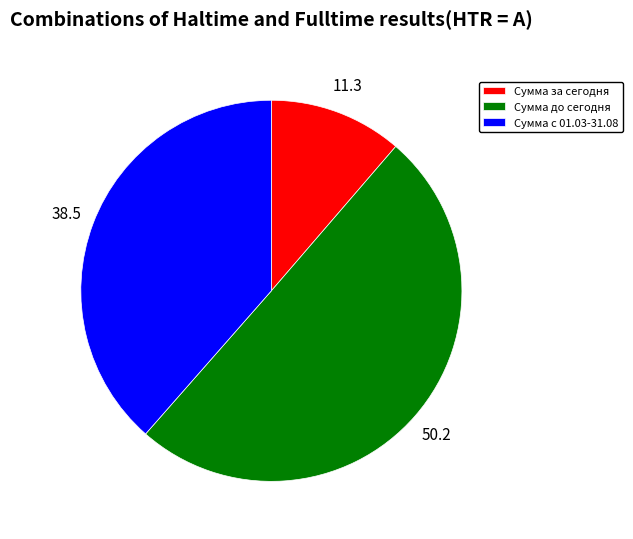

What is the ratio of the value at Сумма за сегодня to the value at Сумма с 01.03-31.08?

0.3